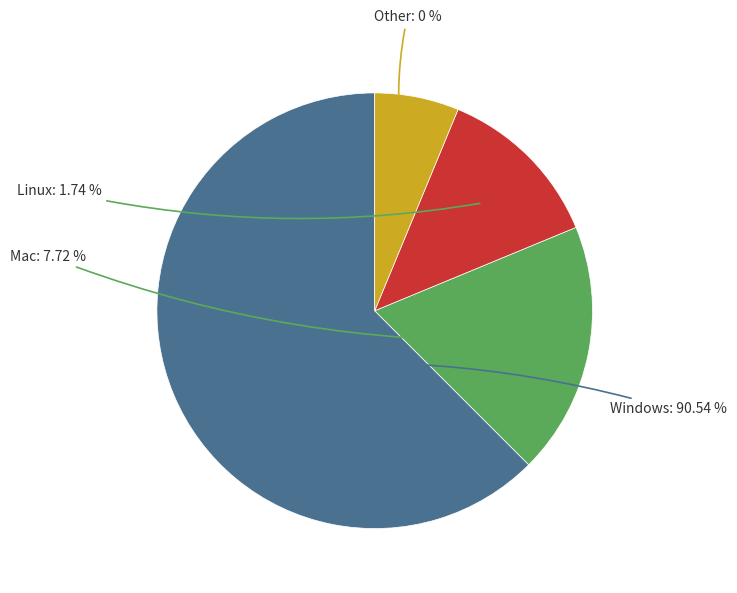

Is it true that bn/p2.5_c2e/00/p2.5_c2e_0020 is 80% of the pie?

False